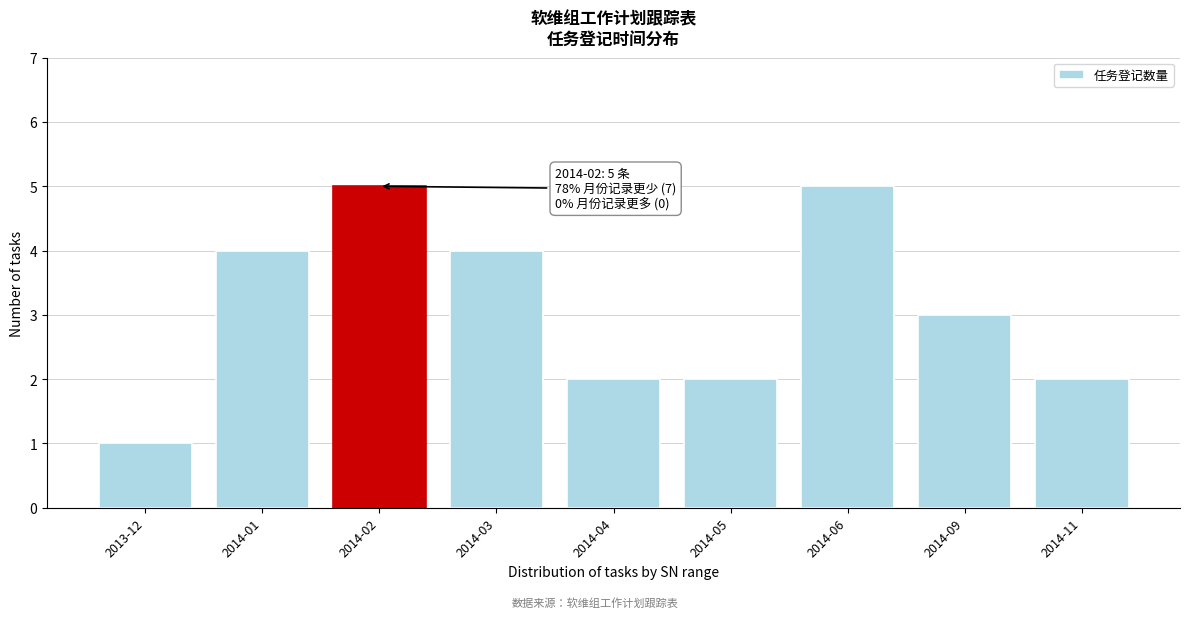

Reading right to left, extract all data points from this chart.

2	3	5	2	2	4	5	4	1